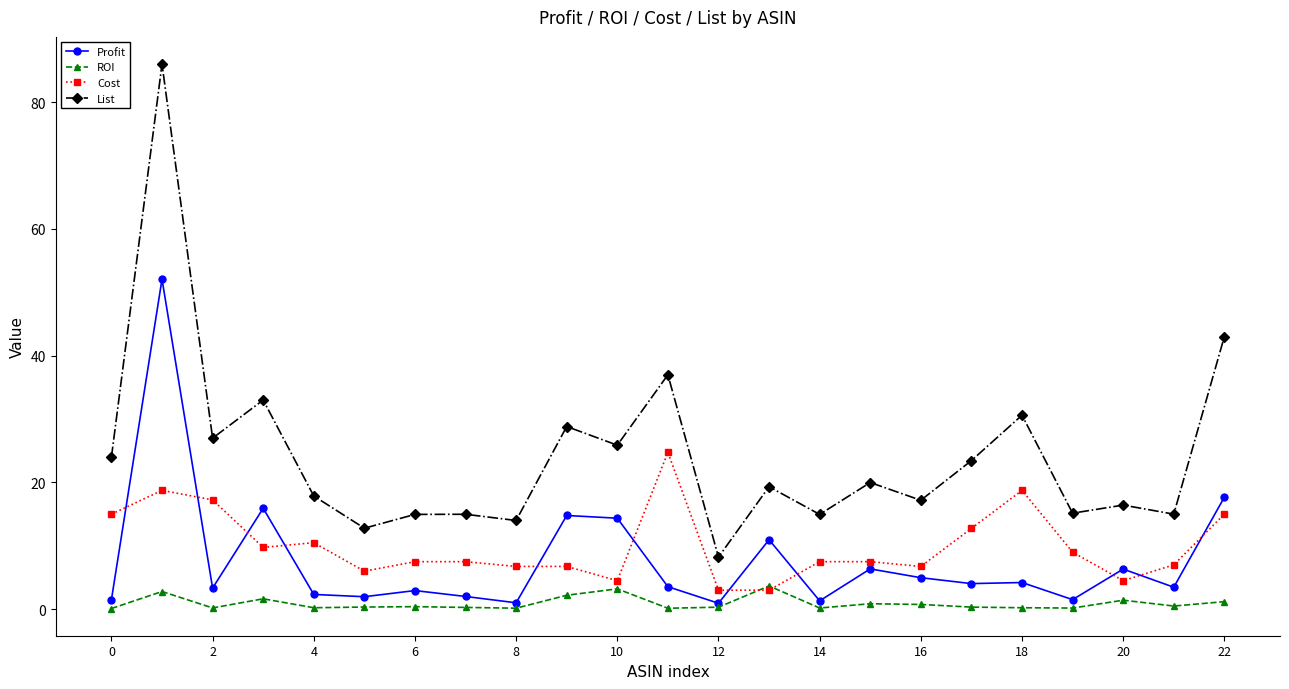

True or false: ROI has more than 1 interior local peaks.

True